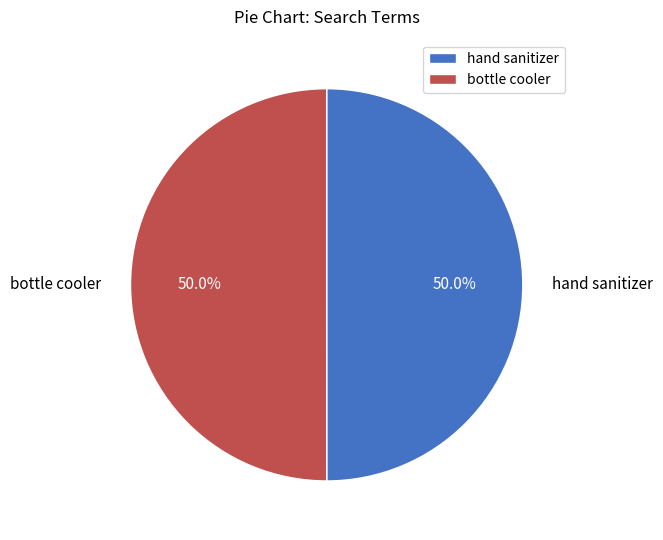

What percentage is the bottle cooler slice, to the nearest percent?

50%